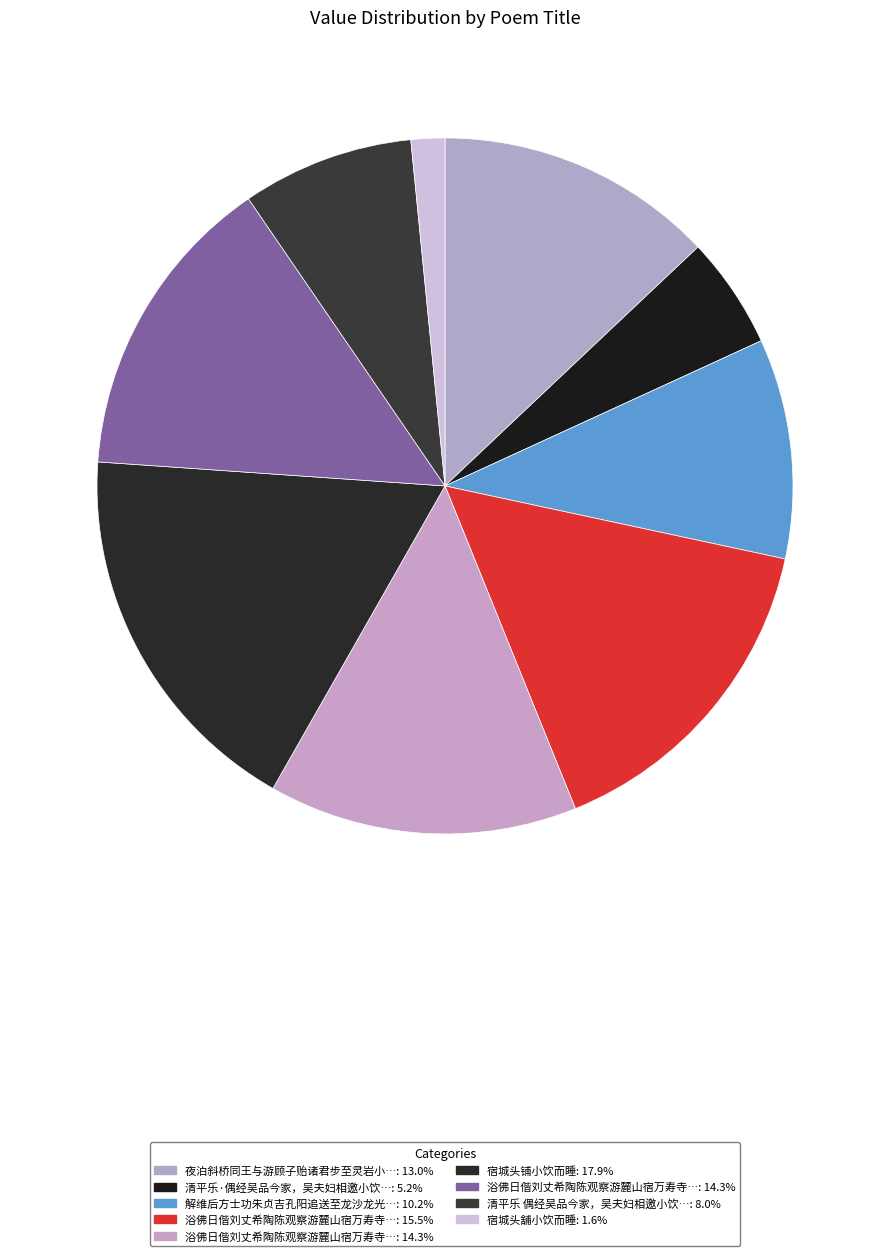

How many slices are in this pie chart?

9